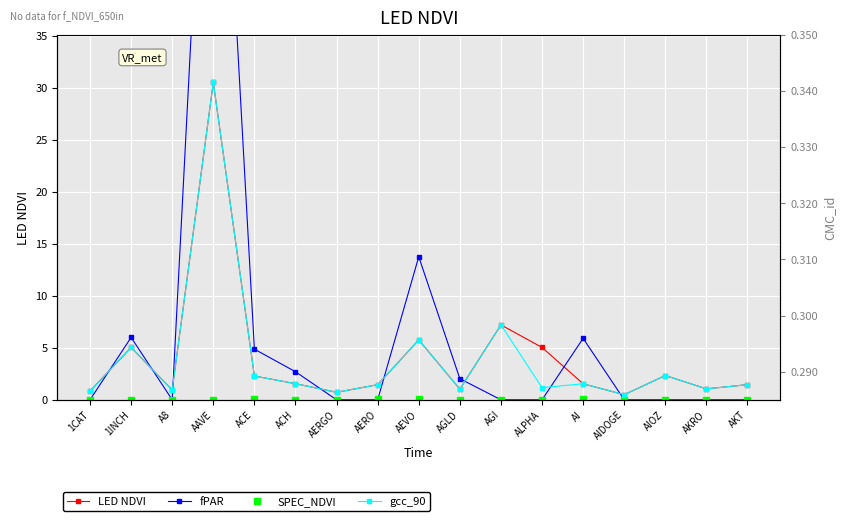

At which category does the chart reach its minimum across all series?

1CAT